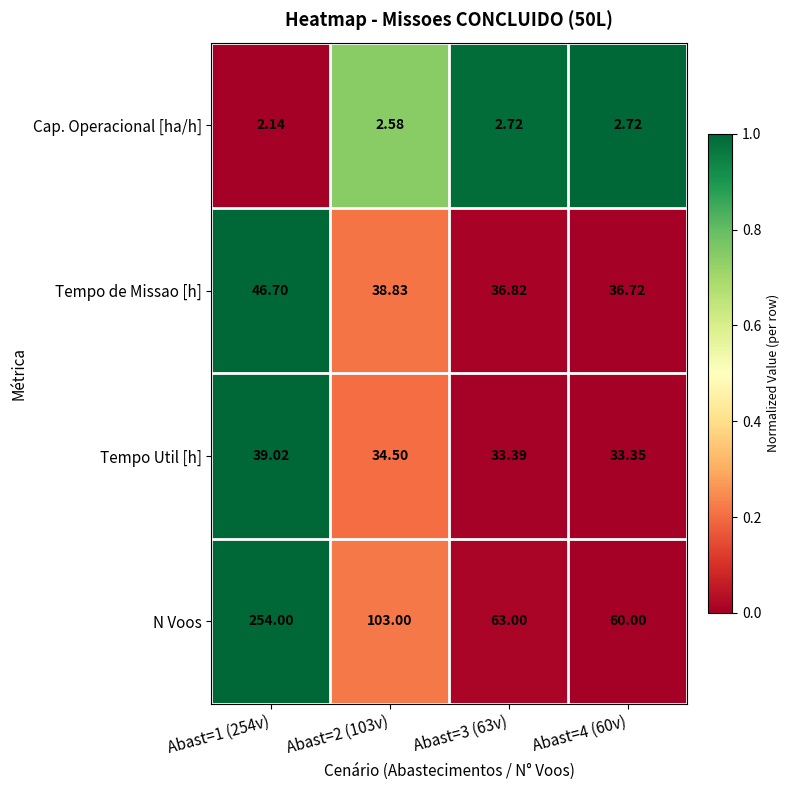

Count the number of categories in the chart.

4